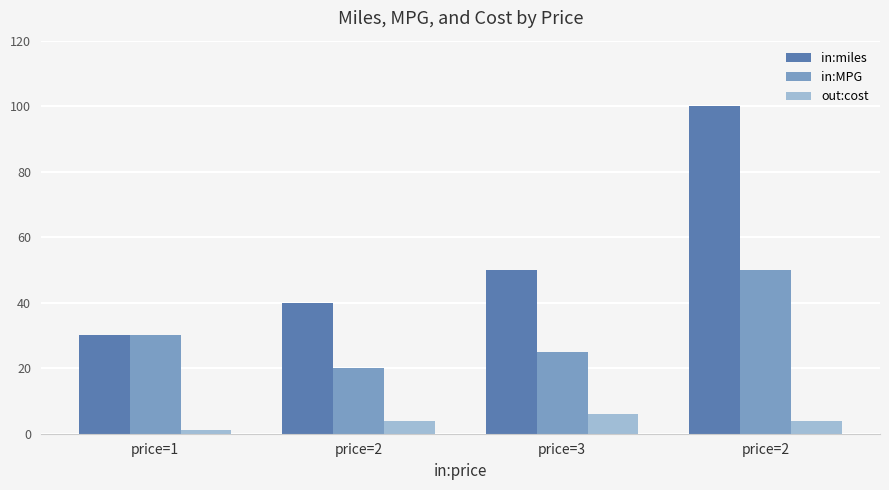

How many data points in in:miles are less than 50?

2